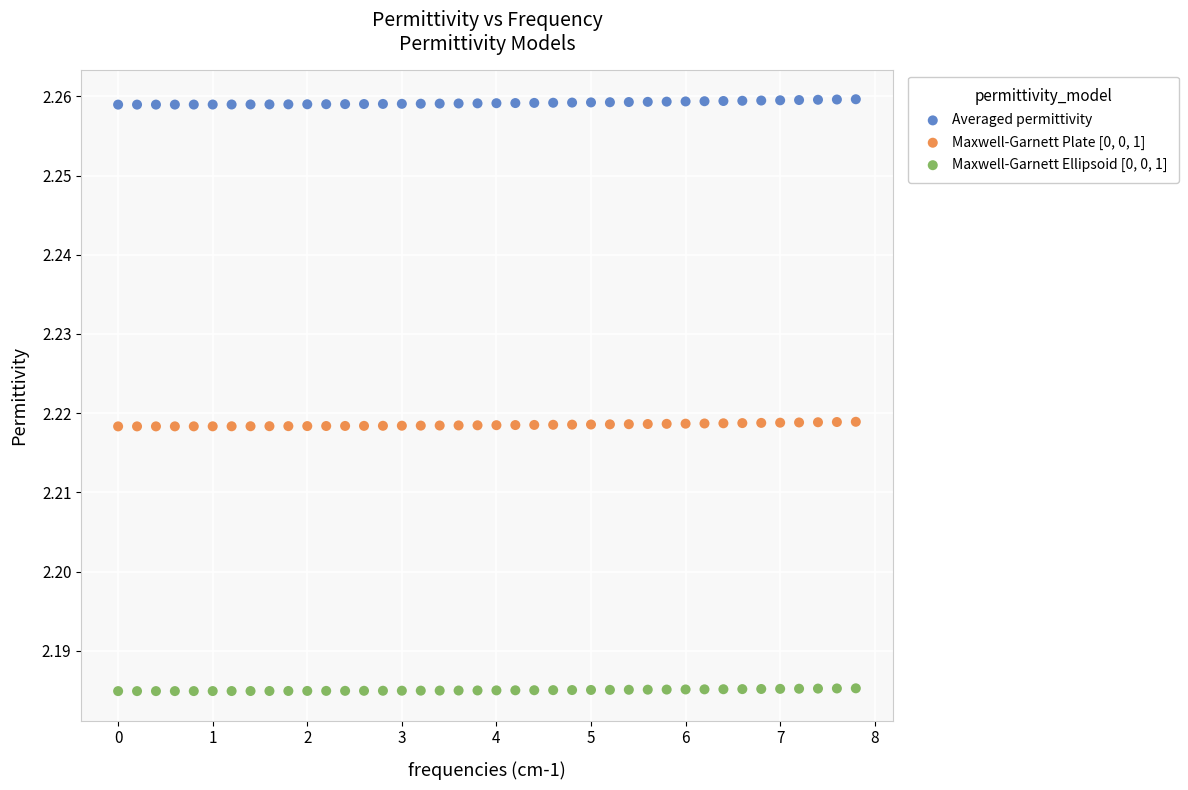

Which series contains the highest Y value?

Averaged permittivity